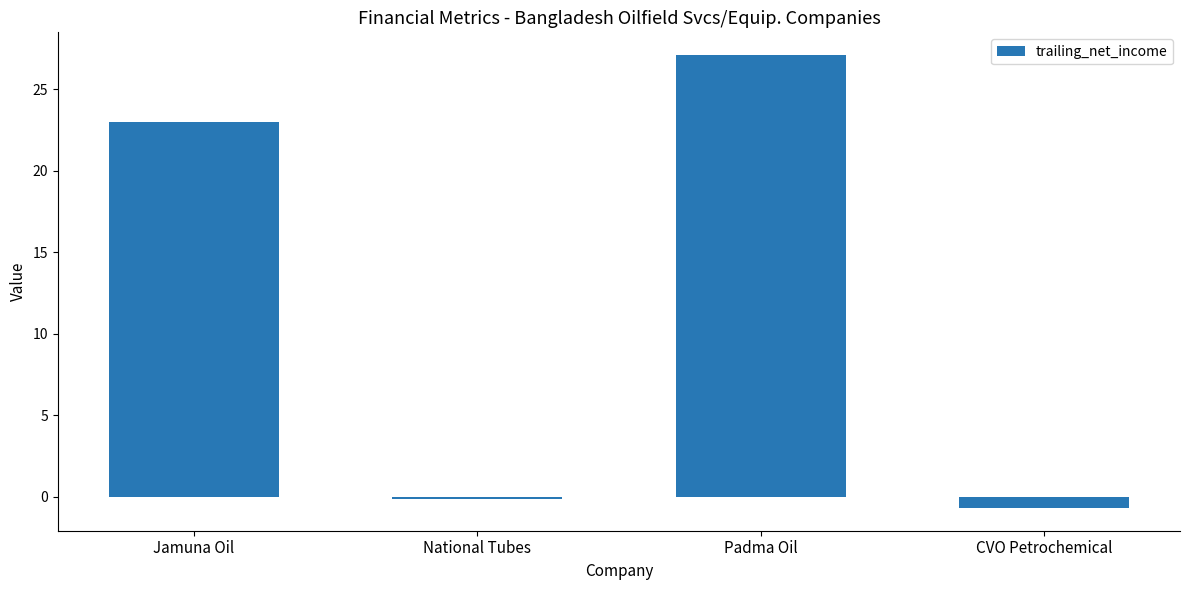

Which has a higher value, CVO Petrochemical or Jamuna Oil?

Jamuna Oil